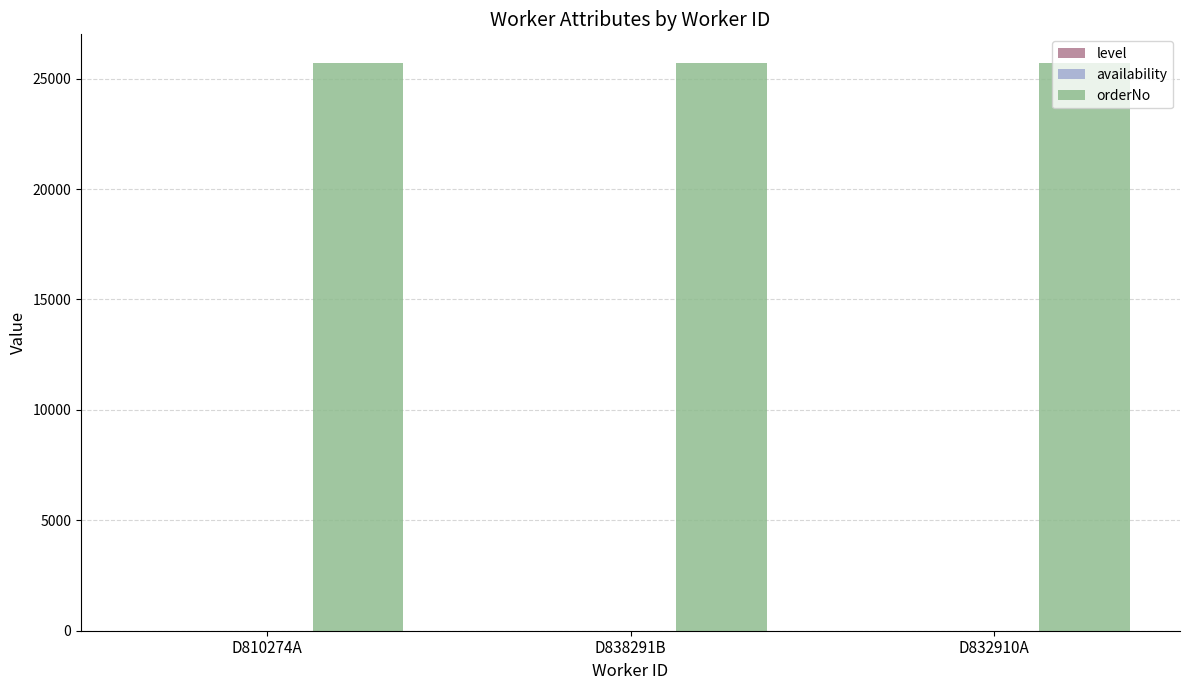

Does the chart contain stacked bars?

No